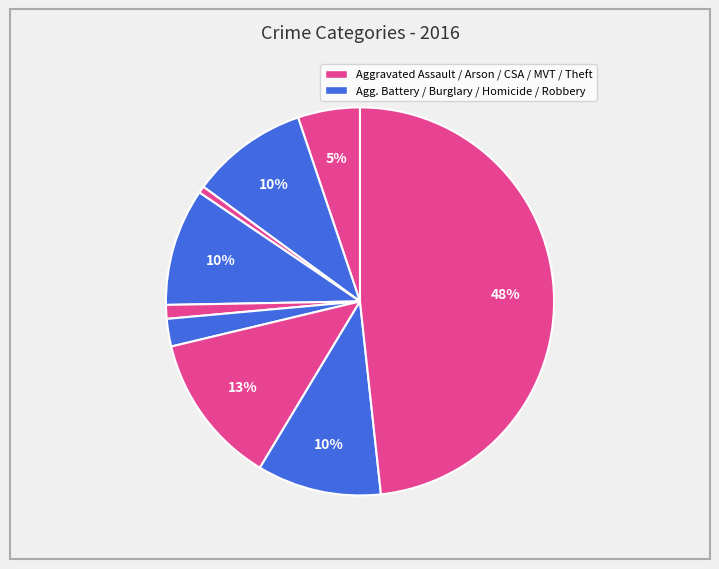

Is there any slice that represents more than half of the pie?

No